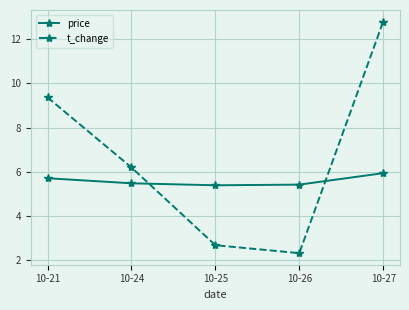

Is it true that price equals 2.5 at 10-21?

False